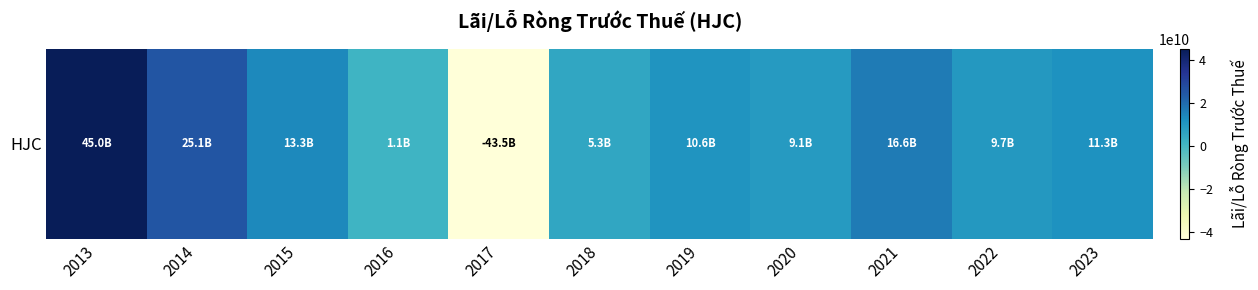

Is it true that the value at 2015 is 23633139832?

False